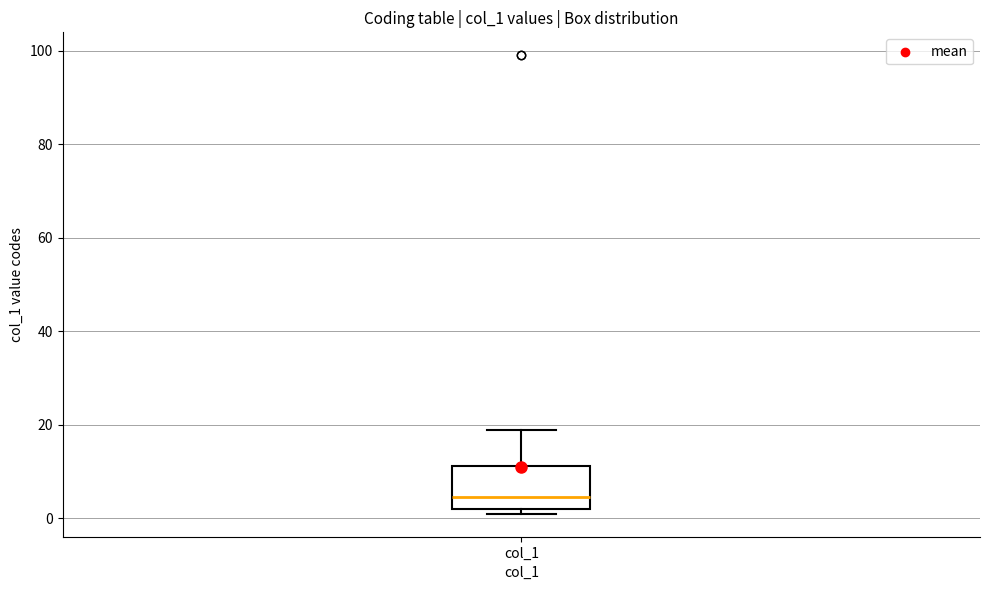

Where does the median line of the box for col_1 sit on the y-axis? The values are not printed on the chart, so give them approximately, as read against the axis.

4